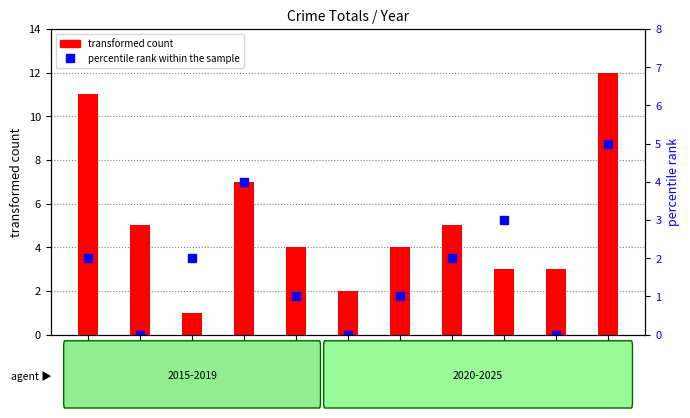

Is it true that transformed count equals 1 at 2024?

False